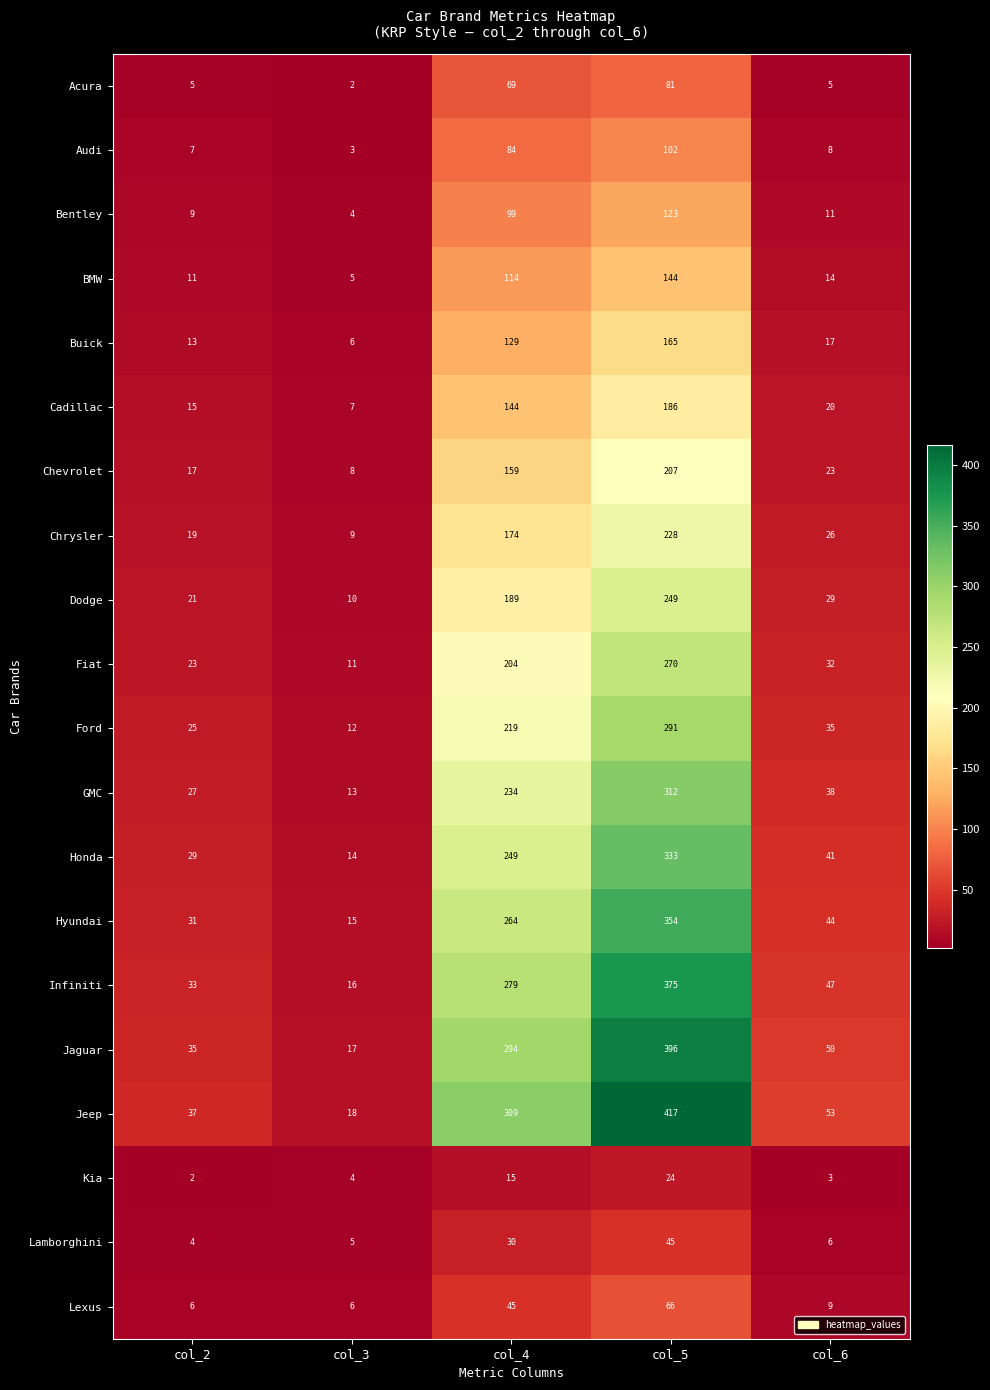

How many categories are shown in the chart?

5